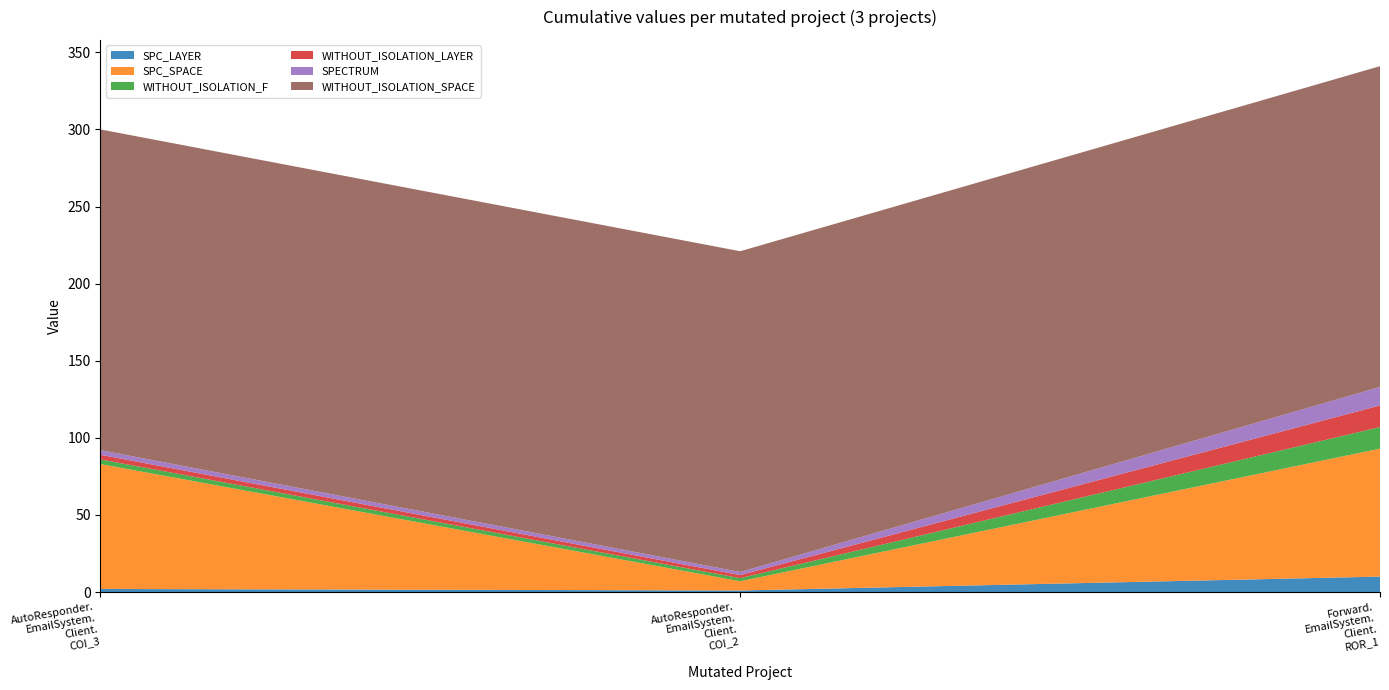

Reading left to right, transcribe all the data shown in this chart.

SPC_LAYER: AutoResponder.EmailSystem.Client.COI_3=2	AutoResponder.EmailSystem.Client.COI_2=1	Forward.EmailSystem.Client.ROR_1=10
SPC_SPACE: AutoResponder.EmailSystem.Client.COI_3=81	AutoResponder.EmailSystem.Client.COI_2=6	Forward.EmailSystem.Client.ROR_1=83
WITHOUT_ISOLATION_F: AutoResponder.EmailSystem.Client.COI_3=3	AutoResponder.EmailSystem.Client.COI_2=2	Forward.EmailSystem.Client.ROR_1=14
WITHOUT_ISOLATION_LAYER: AutoResponder.EmailSystem.Client.COI_3=3	AutoResponder.EmailSystem.Client.COI_2=2	Forward.EmailSystem.Client.ROR_1=14
SPECTRUM: AutoResponder.EmailSystem.Client.COI_3=3	AutoResponder.EmailSystem.Client.COI_2=2	Forward.EmailSystem.Client.ROR_1=12
WITHOUT_ISOLATION_SPACE: AutoResponder.EmailSystem.Client.COI_3=208	AutoResponder.EmailSystem.Client.COI_2=208	Forward.EmailSystem.Client.ROR_1=208